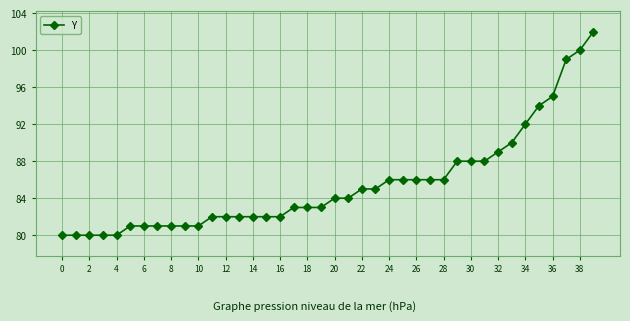

How many data points are less than 84?

20